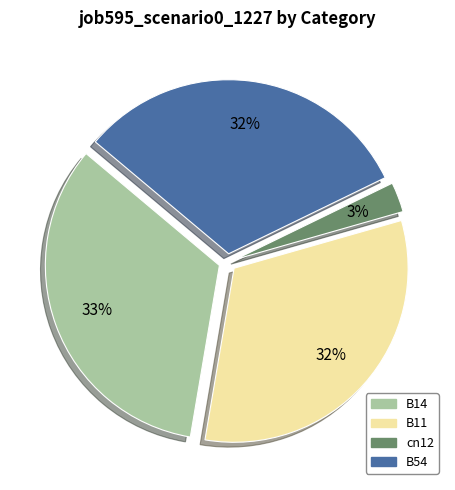

To the nearest percent, what is the average slice percentage?

25%